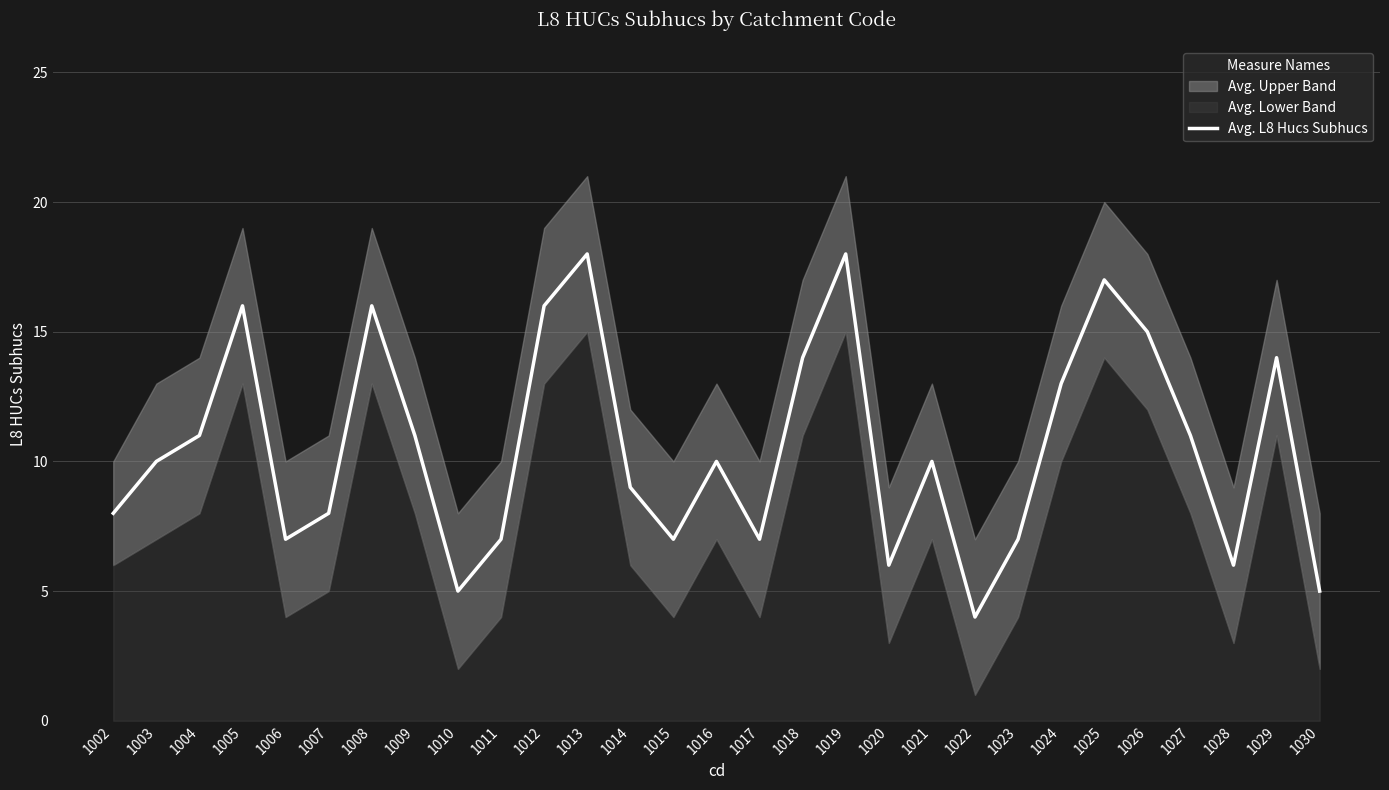

List the labels in order of value, smallest first.

1022, 1010, 1030, 1020, 1028, 1006, 1011, 1015, 1017, 1023, 1002, 1007, 1014, 1003, 1016, 1021, 1004, 1009, 1027, 1024, 1018, 1029, 1026, 1005, 1008, 1012, 1025, 1013, 1019